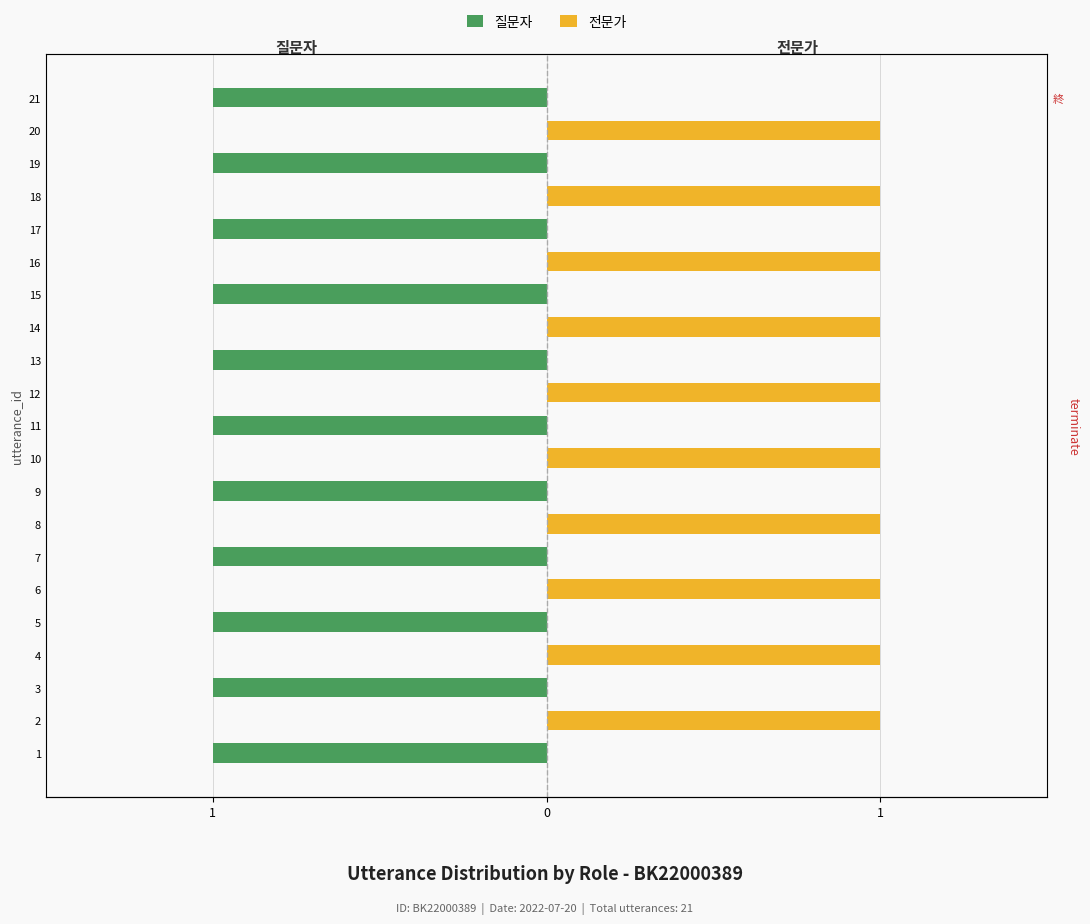

Is it true that 전문가 equals 1 at 20?

False